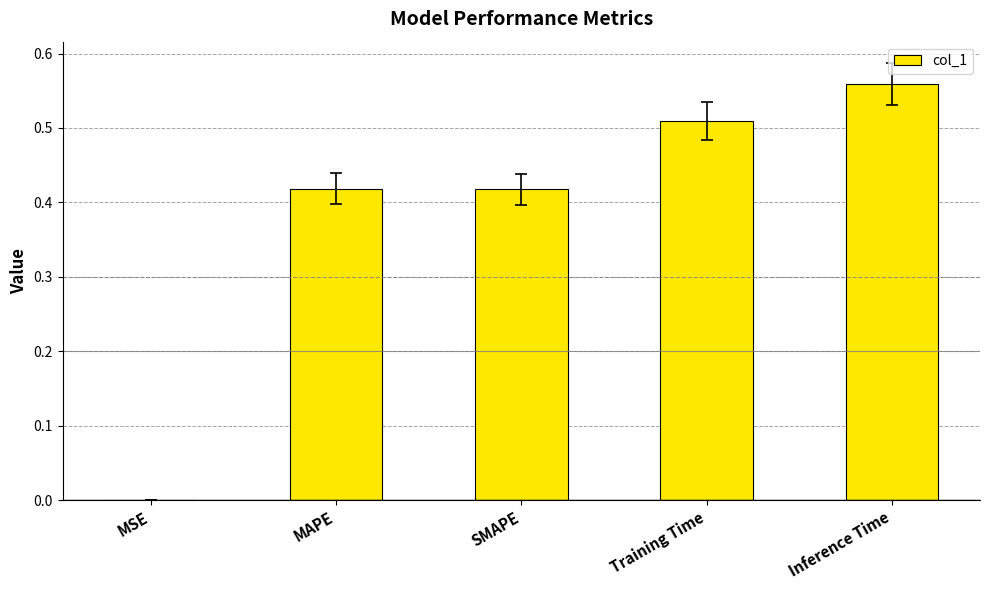

Which label corresponds to the largest value in the chart?

Inference Time